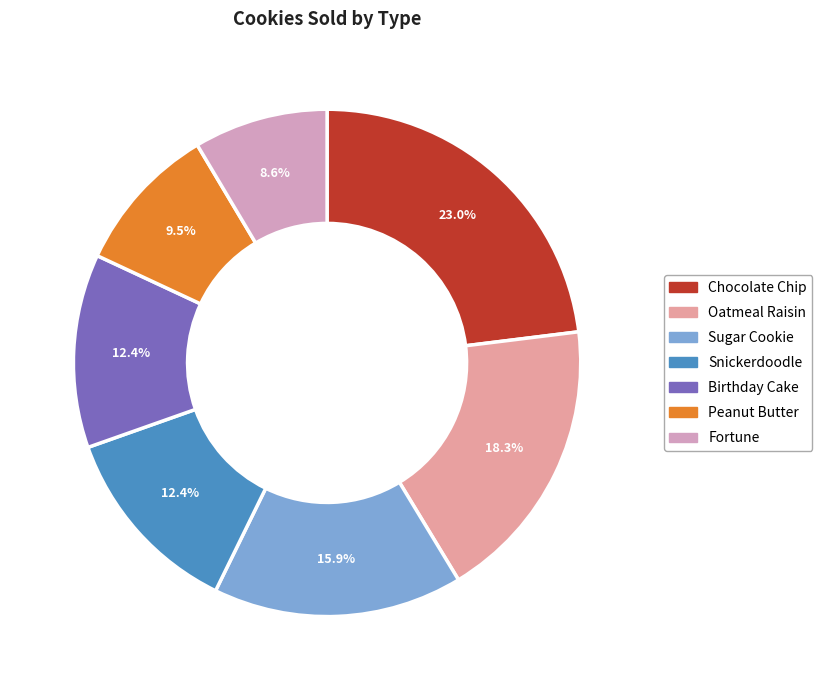

Count the number of slices in the pie.

7